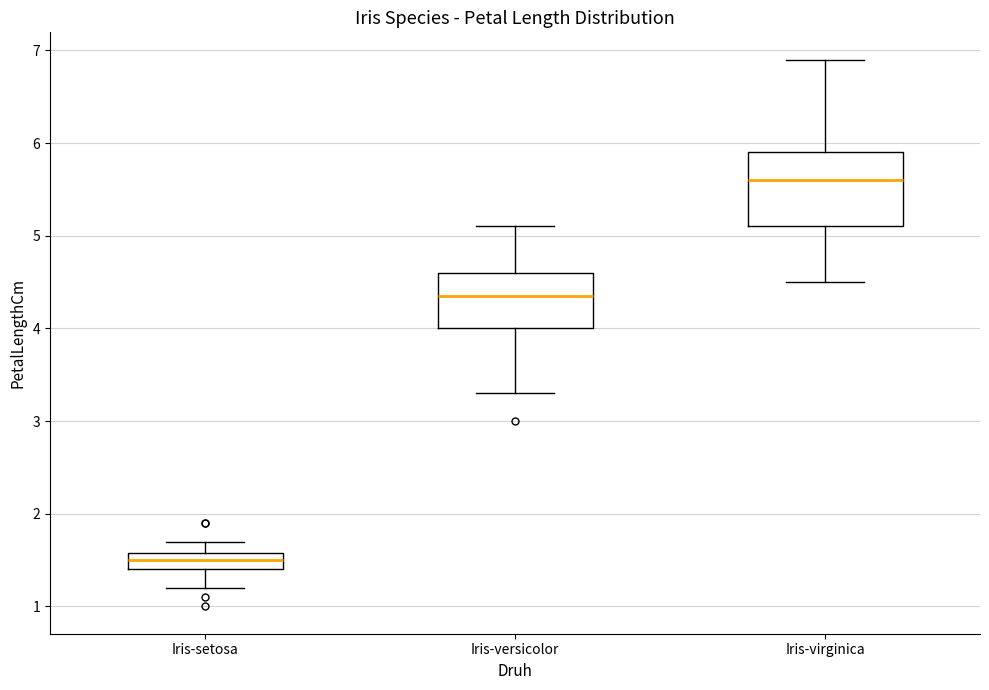

Which box has the lowest median line?

Iris-setosa